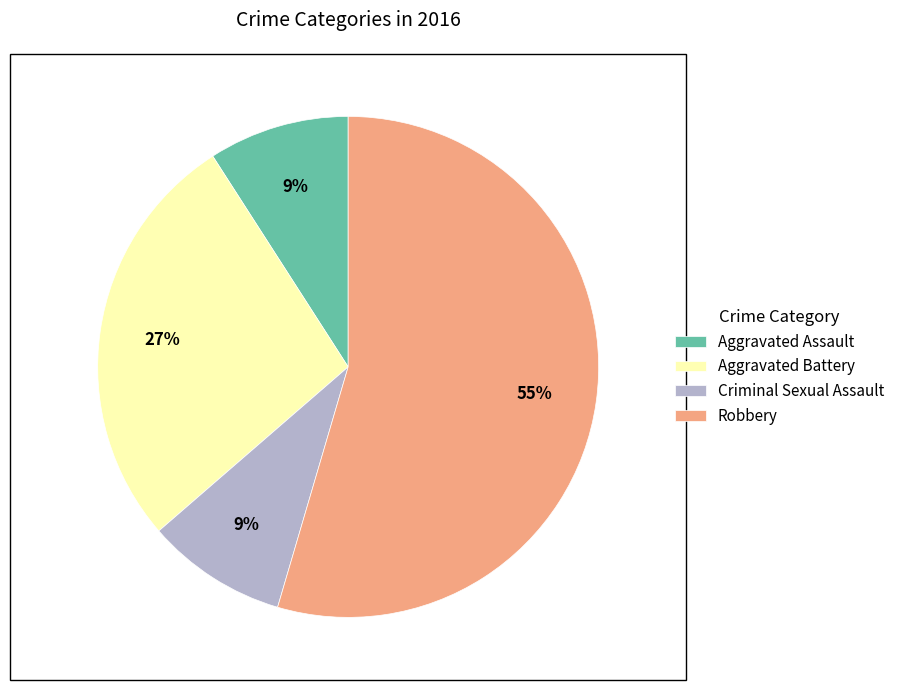

What percentage is the Criminal Sexual Assault slice, to the nearest percent?

9%